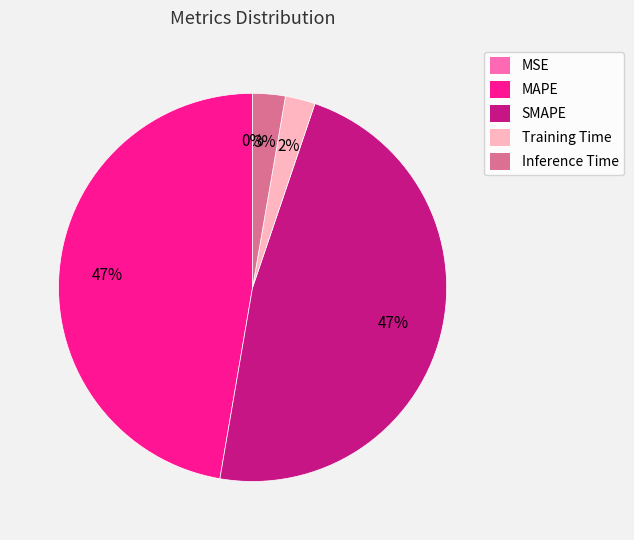

The MAPE slice represents 55% of the pie. True or false?

False